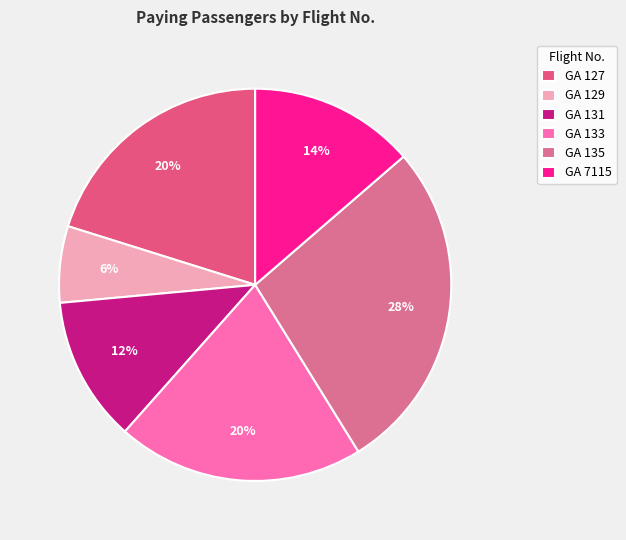

Rank the categories by value from highest to lowest.

GA 135, GA 133, GA 127, GA 7115, GA 131, GA 129